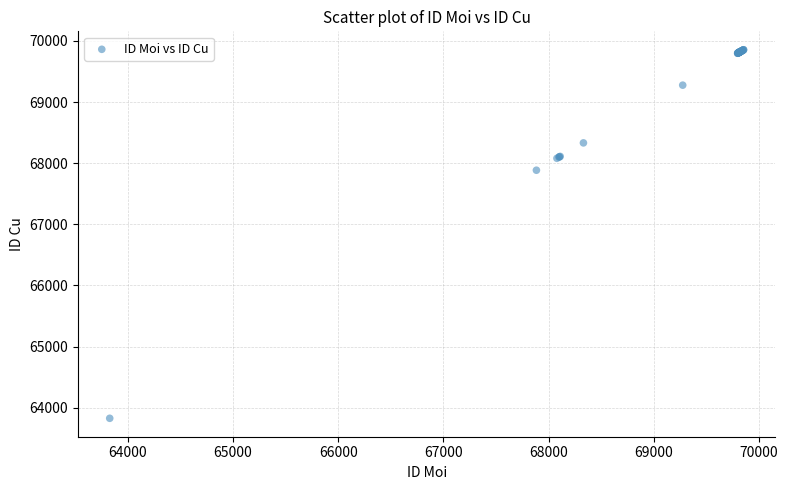

What Y value in the scatter plot is closest to 66841?

67885